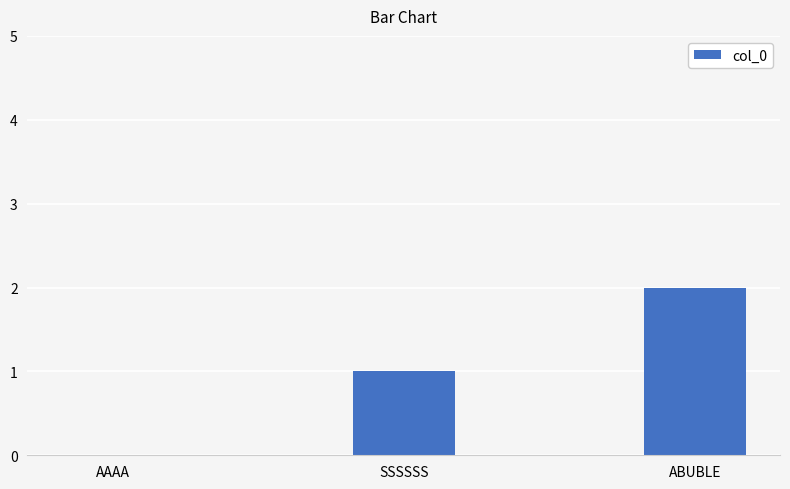

What is the sum of all values?

3